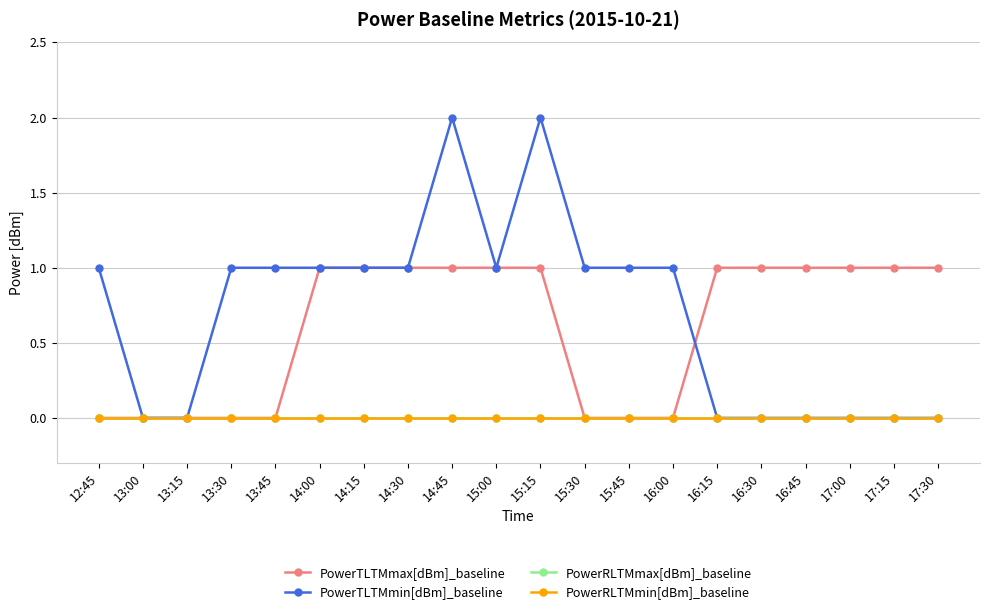

Reading left to right, extract all data points from this chart.

PowerTLTMmax[dBm]_baseline: 12:45=0	13:00=0	13:15=0	13:30=0	13:45=0	14:00=1	14:15=1	14:30=1	14:45=1	15:00=1	15:15=1	15:30=0	15:45=0	16:00=0	16:15=1	16:30=1	16:45=1	17:00=1	17:15=1	17:30=1
PowerTLTMmin[dBm]_baseline: 12:45=1	13:00=0	13:15=0	13:30=1	13:45=1	14:00=1	14:15=1	14:30=1	14:45=2	15:00=1	15:15=2	15:30=1	15:45=1	16:00=1	16:15=0	16:30=0	16:45=0	17:00=0	17:15=0	17:30=0
PowerRLTMmax[dBm]_baseline: 12:45=0	13:00=0	13:15=0	13:30=0	13:45=0	14:00=0	14:15=0	14:30=0	14:45=0	15:00=0	15:15=0	15:30=0	15:45=0	16:00=0	16:15=0	16:30=0	16:45=0	17:00=0	17:15=0	17:30=0
PowerRLTMmin[dBm]_baseline: 12:45=0	13:00=0	13:15=0	13:30=0	13:45=0	14:00=0	14:15=0	14:30=0	14:45=0	15:00=0	15:15=0	15:30=0	15:45=0	16:00=0	16:15=0	16:30=0	16:45=0	17:00=0	17:15=0	17:30=0